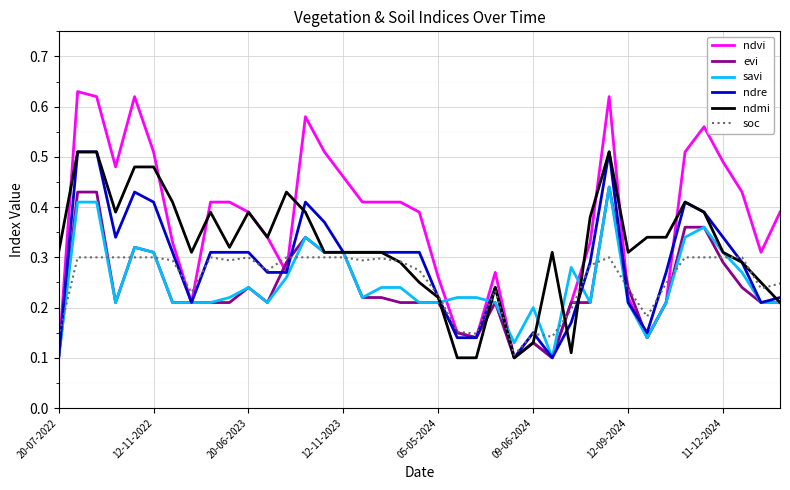

True or false: soc and savi cross at least once.

True